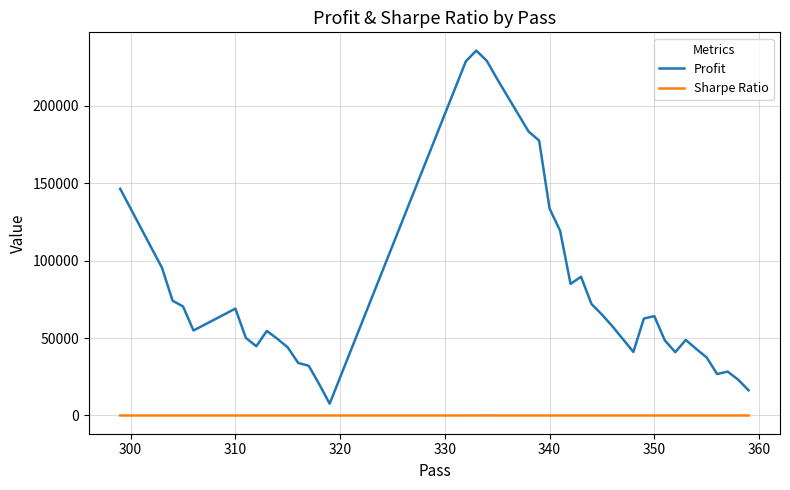

Which series has the largest range (max minus min)?

Profit